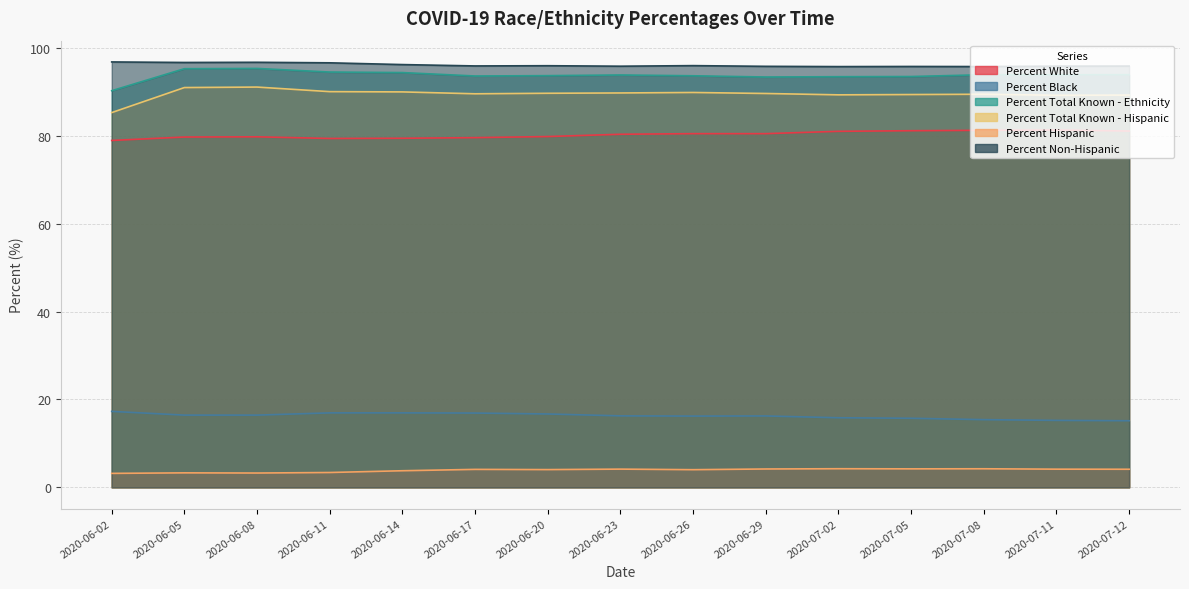

What value does the Percent Total Known - Ethnicity series have at 2020-06-17?

93.6